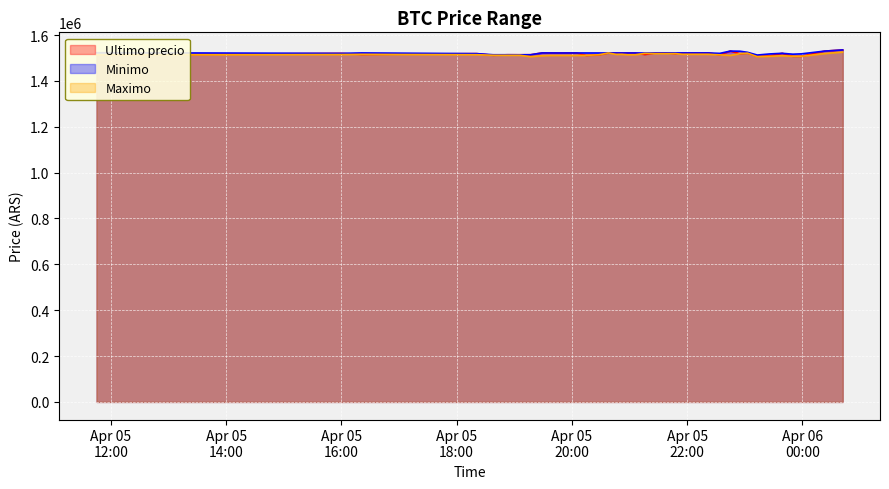

True or false: Ultimo precio has a value of 2472101.9 at 2021-04-05 18:53.

False